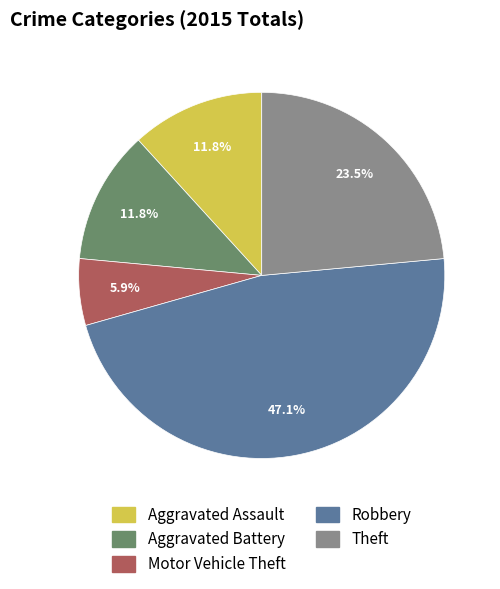

Does any single category account for the majority?

No